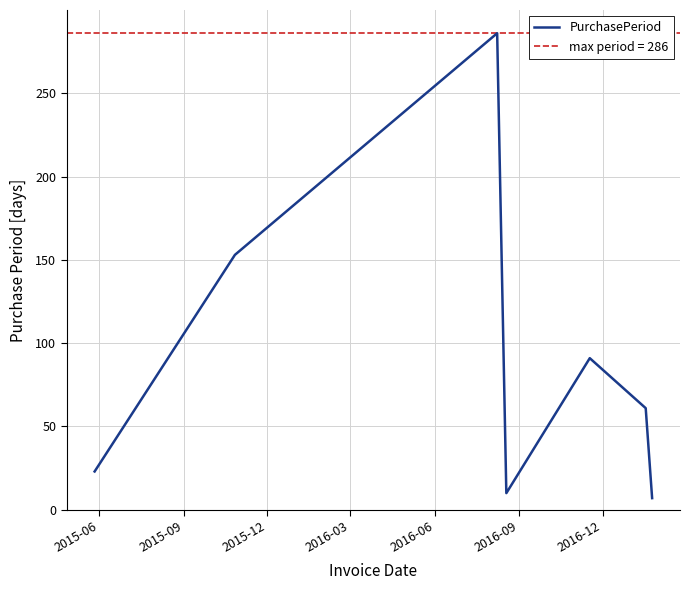

How many categories are shown in the chart?

7